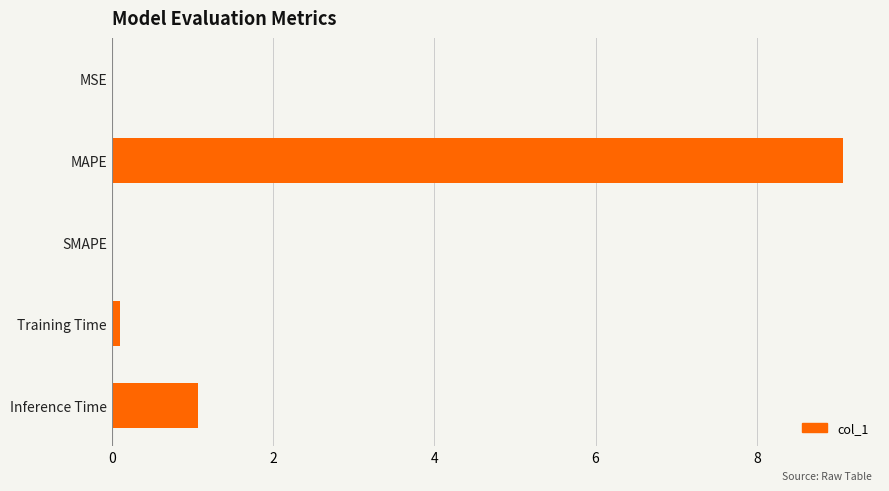

Are the bars horizontal?

Yes